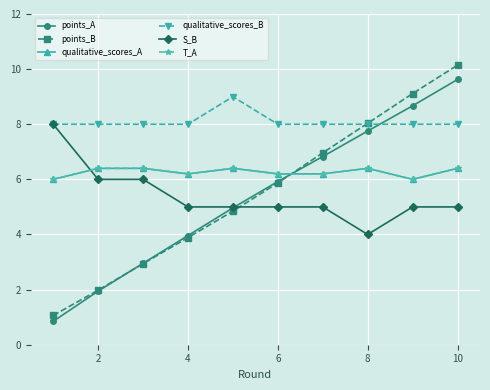

In S_B, how many points are lower than both neighbors (excluding endpoints)?

1